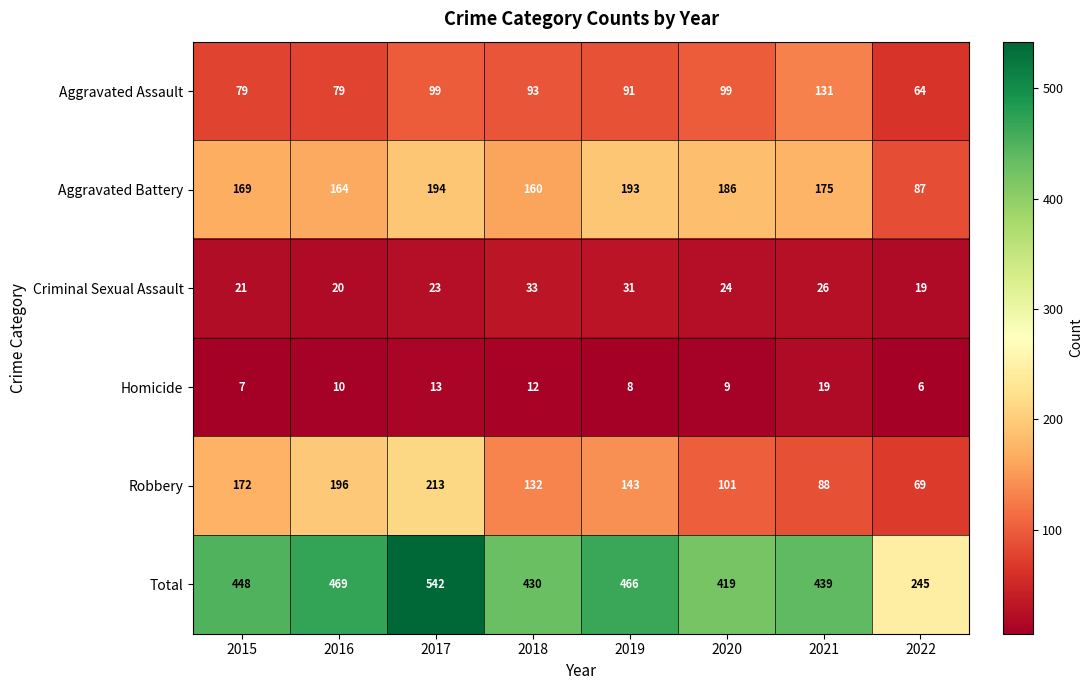

How many series are shown in this chart?

6